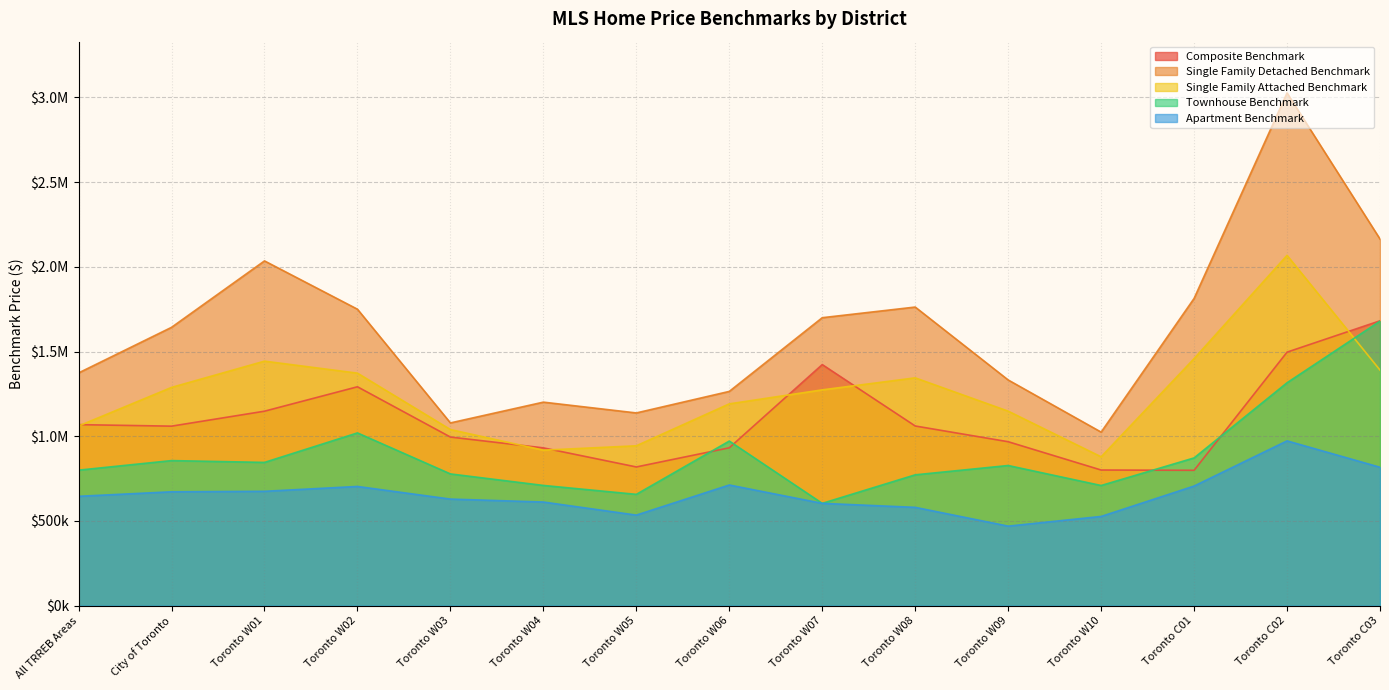

What position from the left is Toronto W08?

10